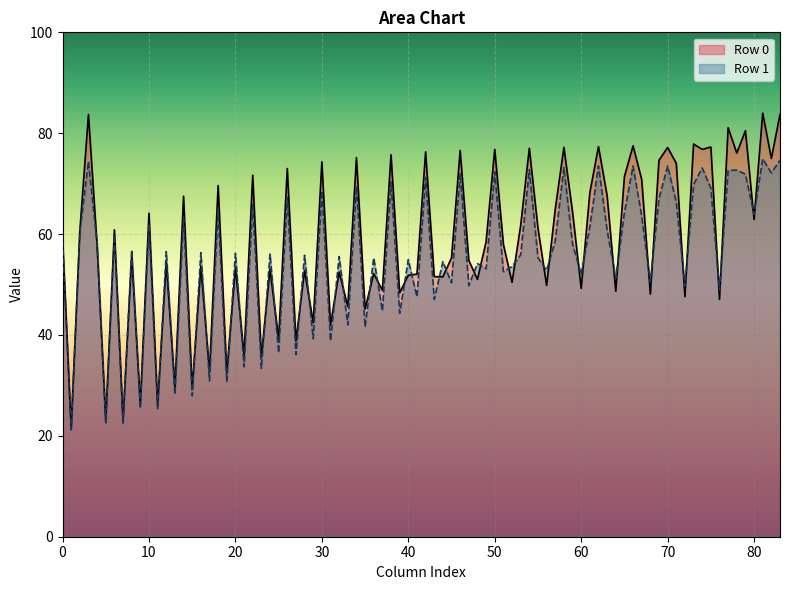

The col_0 series shows 58.7 at Row 1. True or false?

True